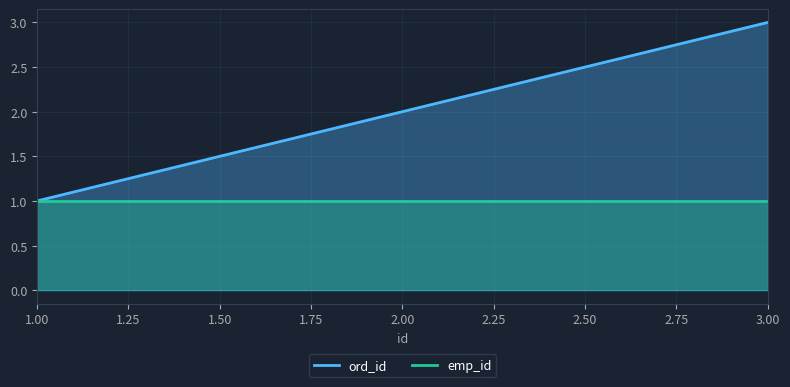

What is the smallest value displayed?

1